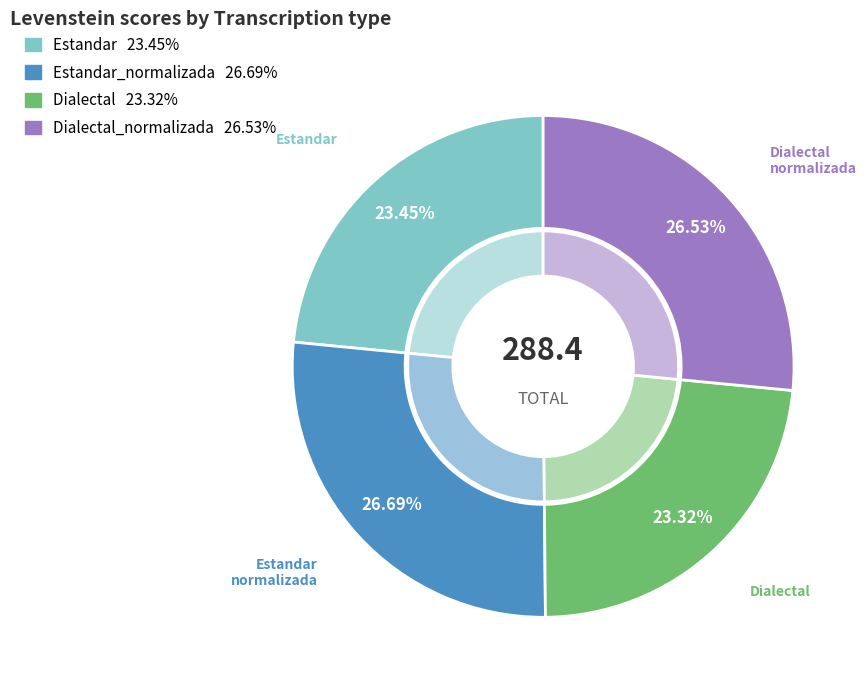

What is the total percentage of Dialectal_normalizada and Estandar?

50.0%